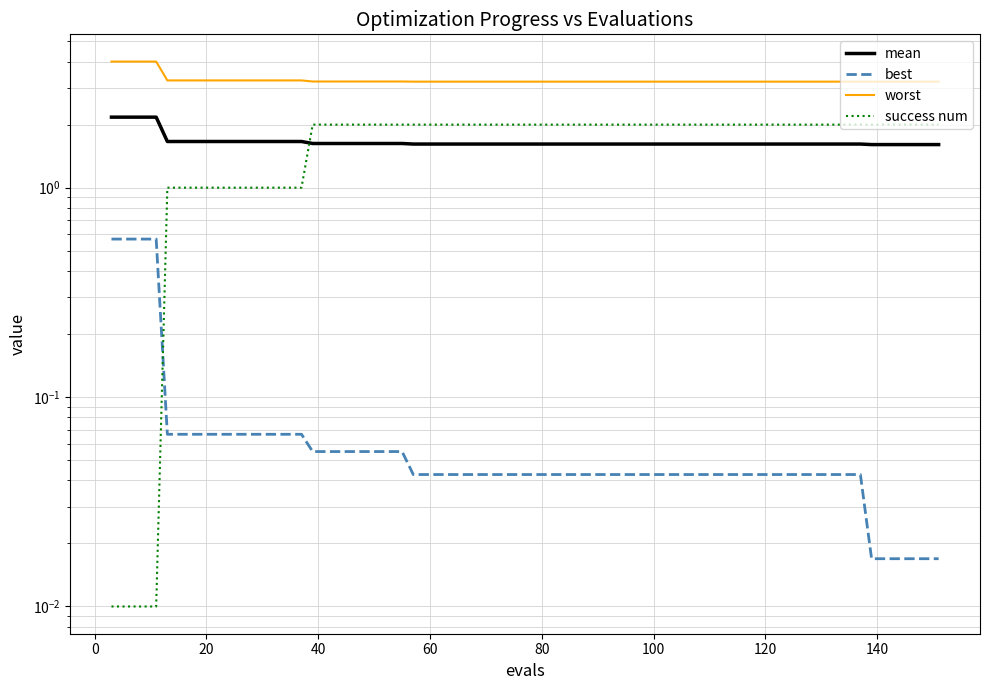

What are all the series names shown in the legend?

mean, best, worst, success num